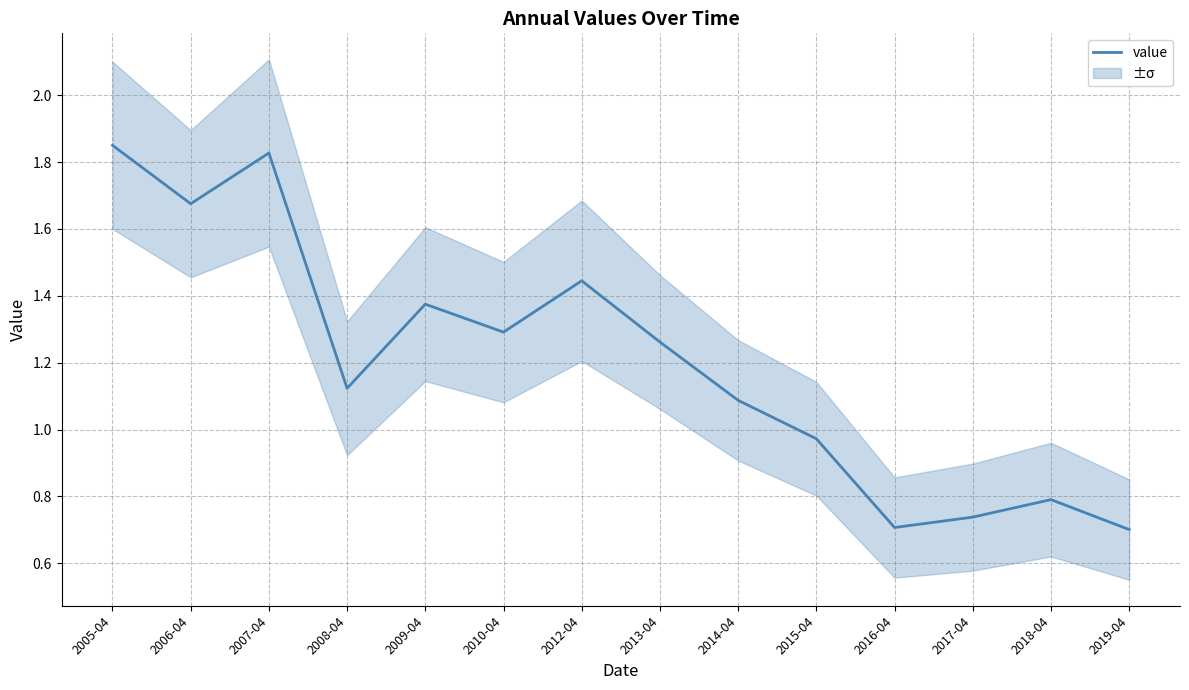

At which category does the chart reach its peak across all series?

2005-04